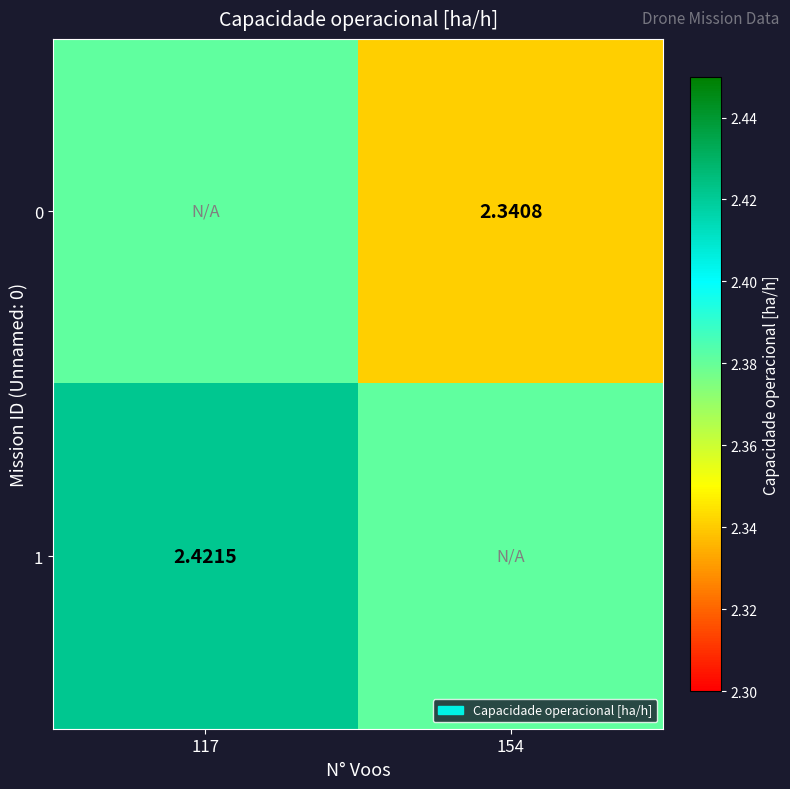

Is the value of 0 at 154 greater than the value of 1 at 117?

No